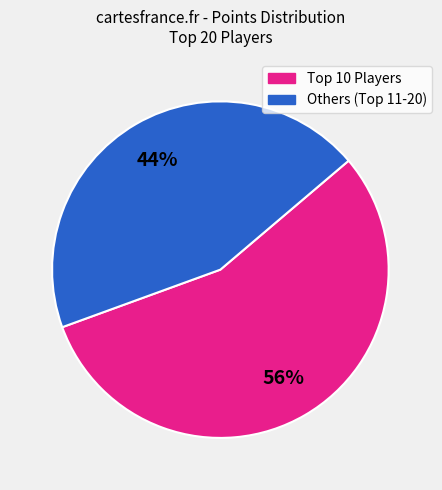

Does any single category account for the majority?

Yes